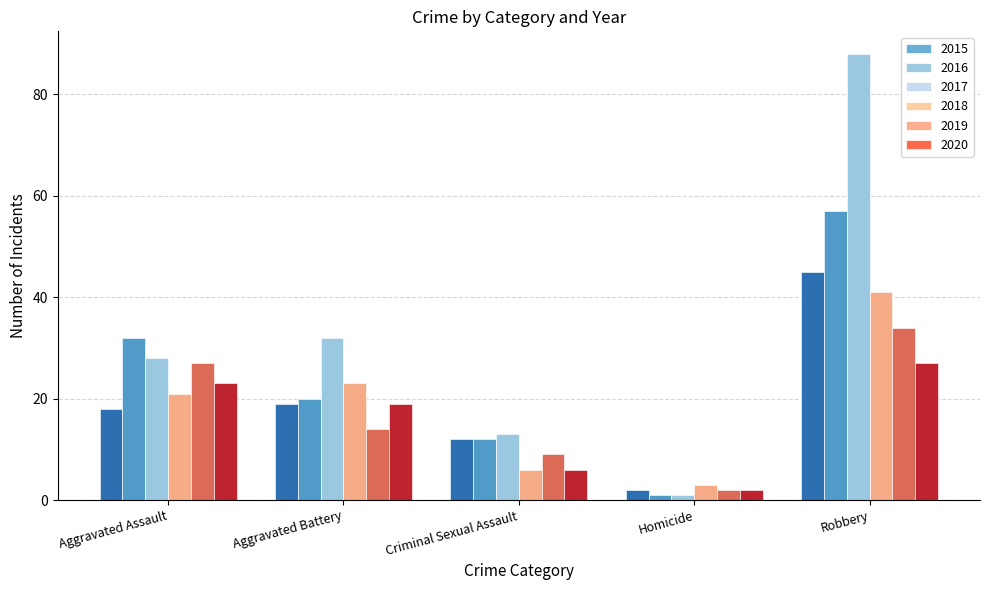

How many bars are there in each group?

6